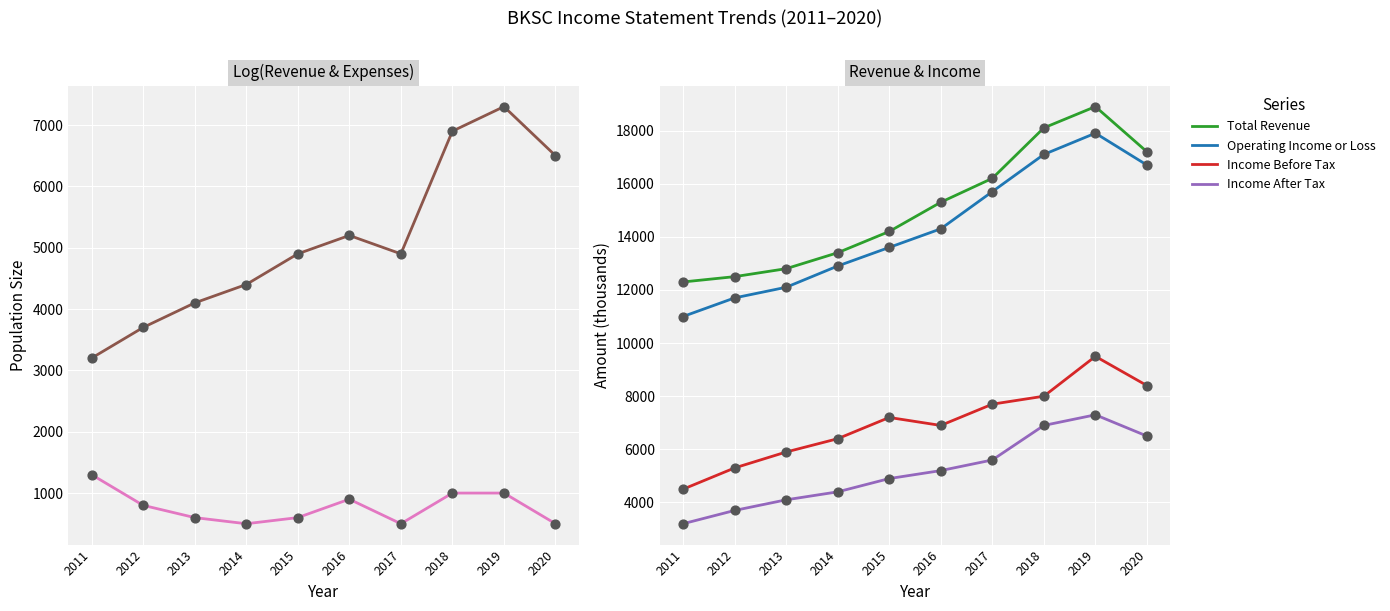

Is the value of Total Revenue at 2015 greater than the value of Net Income at 2012?

Yes